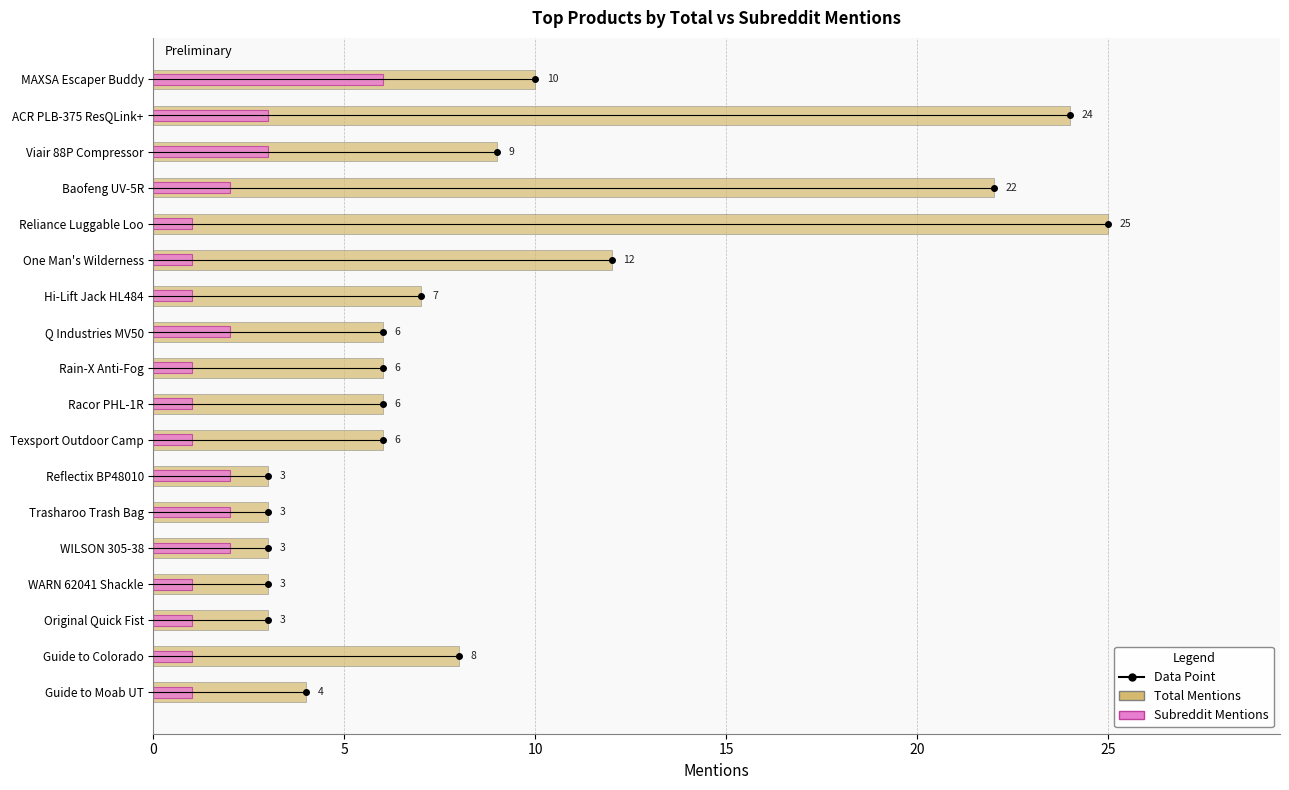

True or false: Subreddit Mentions has a value of 0 at Guide to Colorado.

False